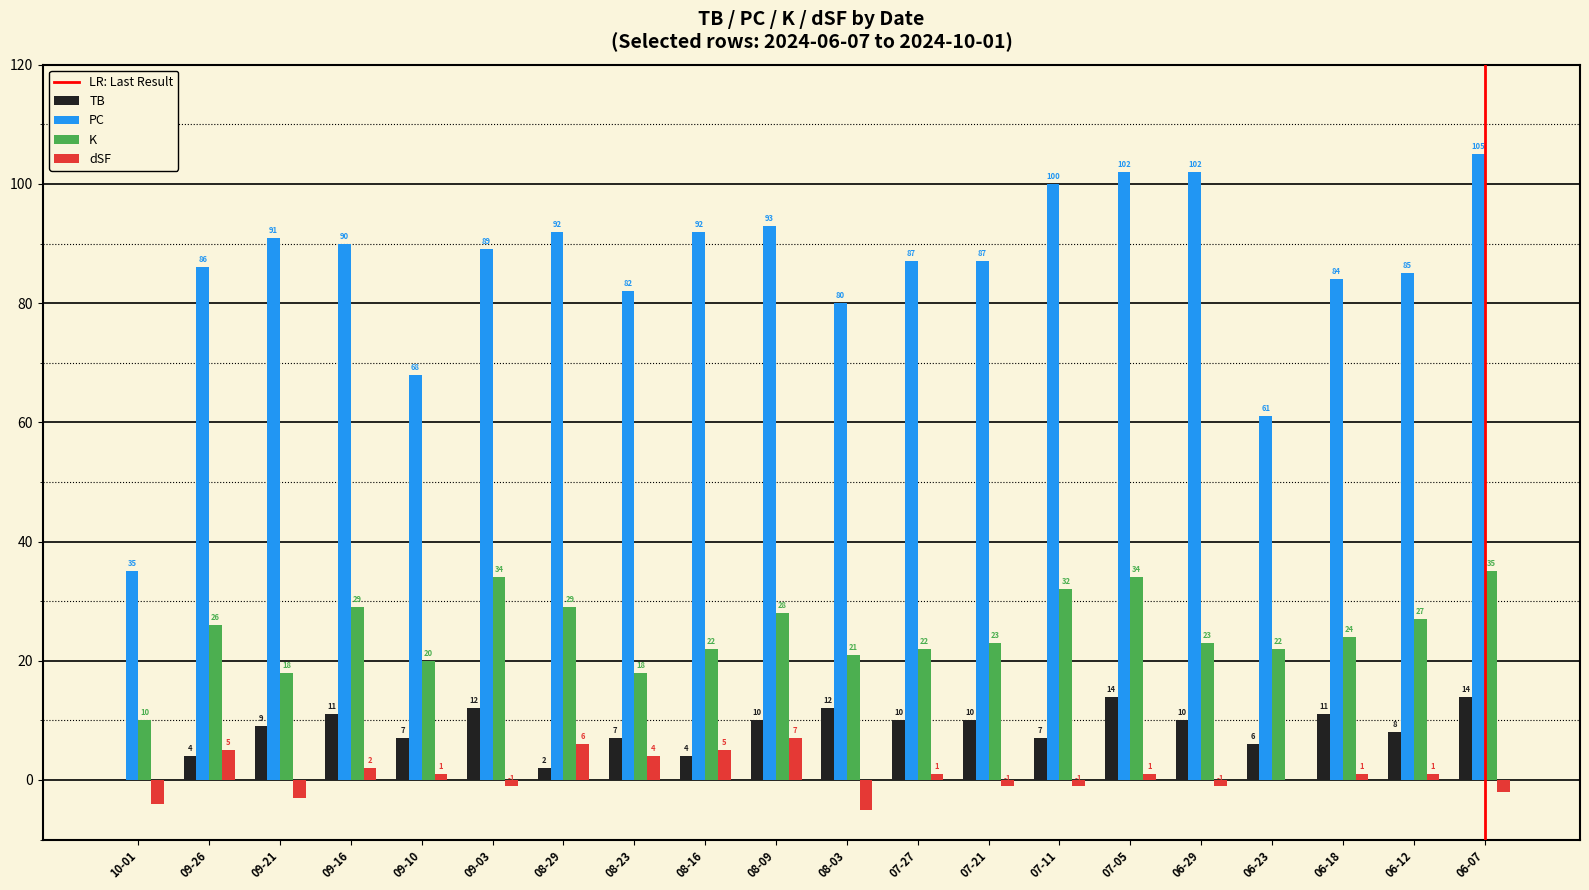

How many series are shown in this chart?

4